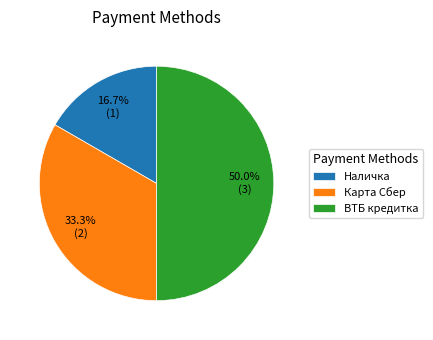

To the nearest percent, what percentage of the pie is ВТБ кредитка?

50%